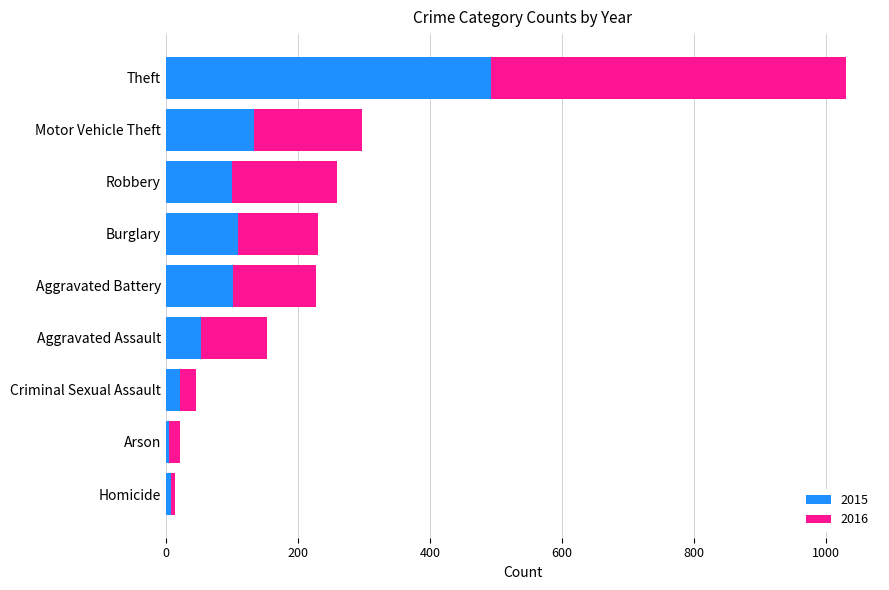

At which label is 2015 closest to 249?

Motor Vehicle Theft